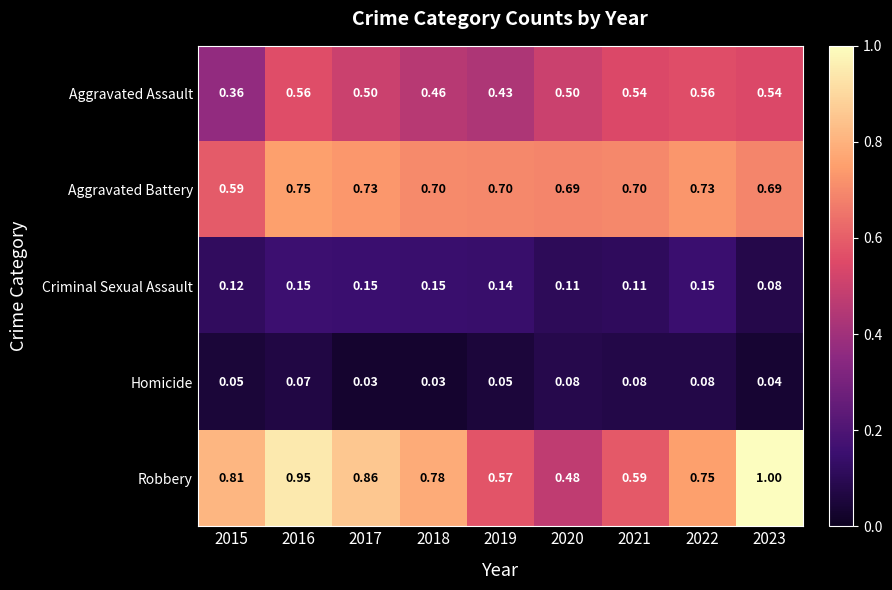

At which category is the sum across all series the highest?

2016